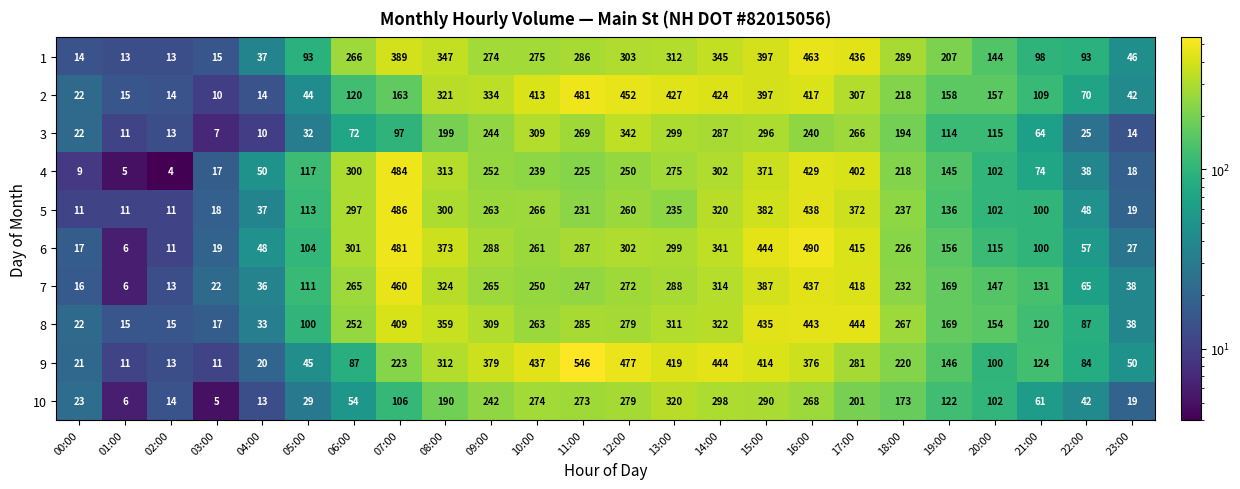

Which series has the largest range (max minus min)?

9